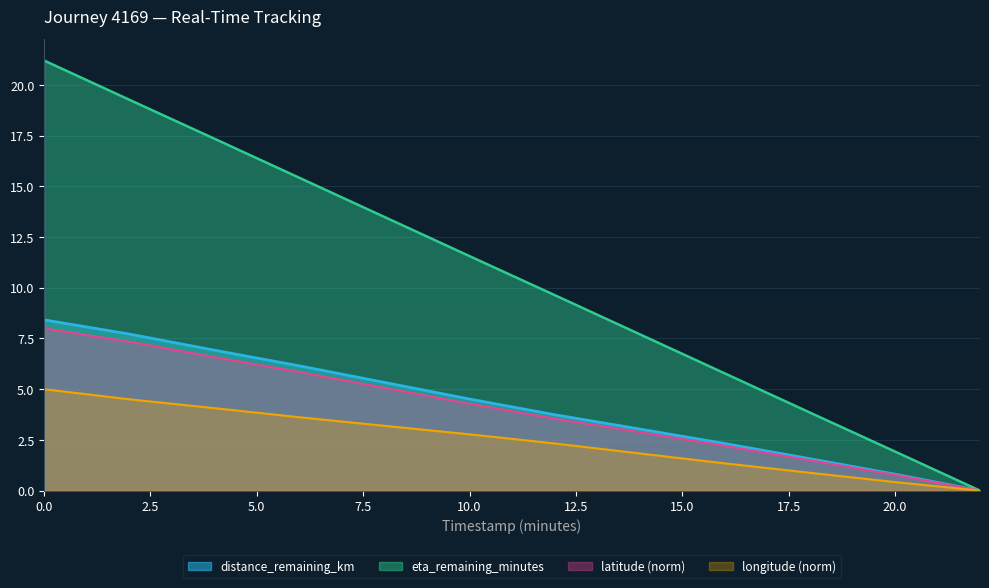

At 0.0, list the series in order from largest to smallest.

eta_remaining_minutes, distance_remaining_km, latitude (norm), longitude (norm)